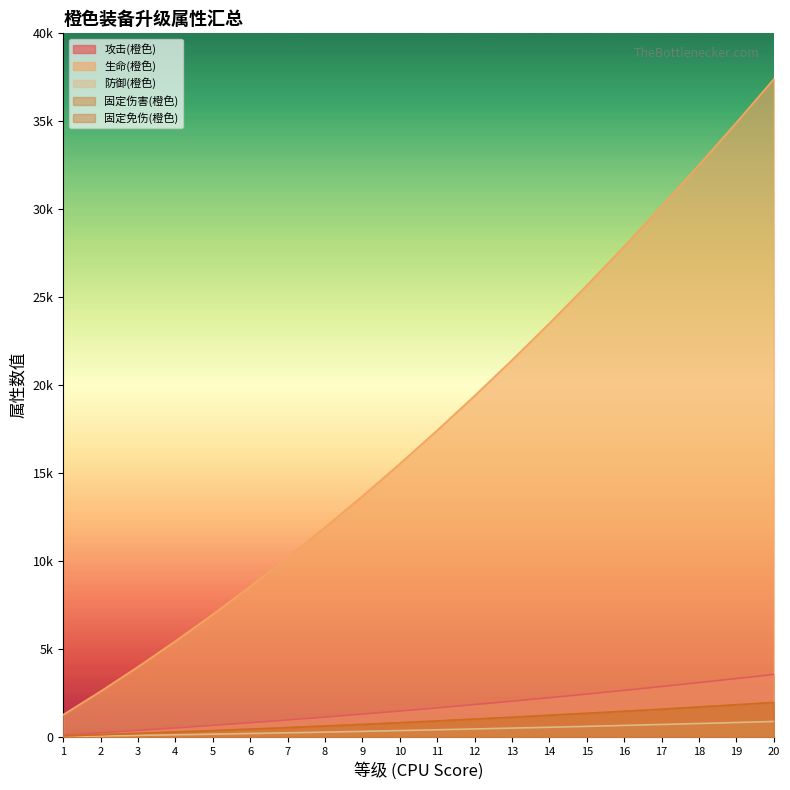

At which category is the sum across all series the highest?

20